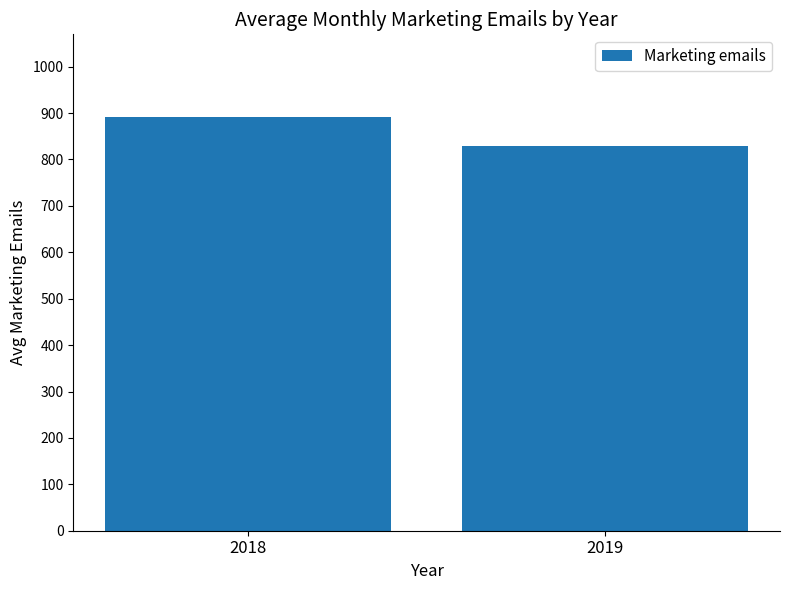

What is the difference between the maximum and minimum values?

62.4